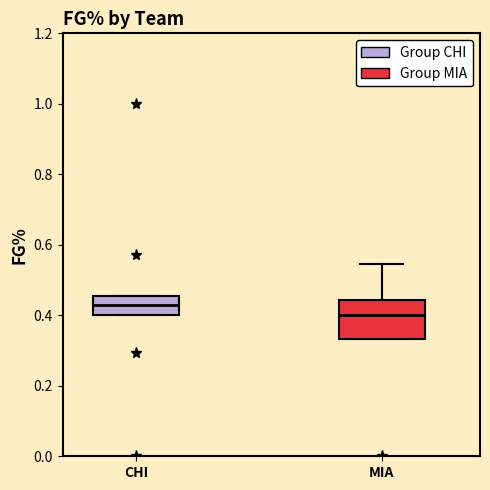

Reading left to right, transcribe this box plot: for each box, give where its median line is, the range the box spans, and where its two whiskers end, as read against the y-axis. The values are not printed on the chart, so give them approximately, as read against the axis.

CHI: median 0.42, box 0.40 to 0.46, whiskers 0.40 to 0.46
MIA: median 0.40, box 0.34 to 0.44, whiskers 0.34 to 0.54